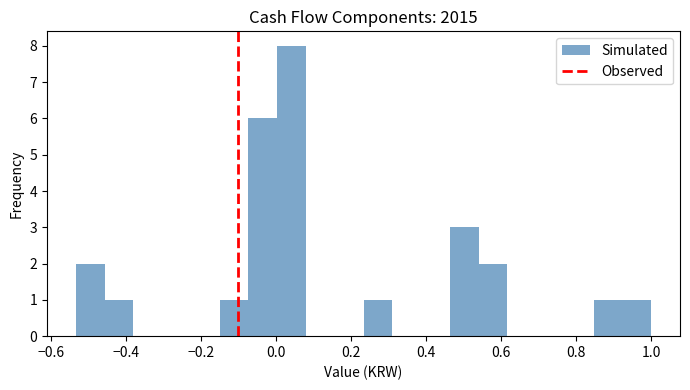

Around what value on the x-axis is the tallest bar? Give the approximate position of its centre, as read against the axis.

0.04